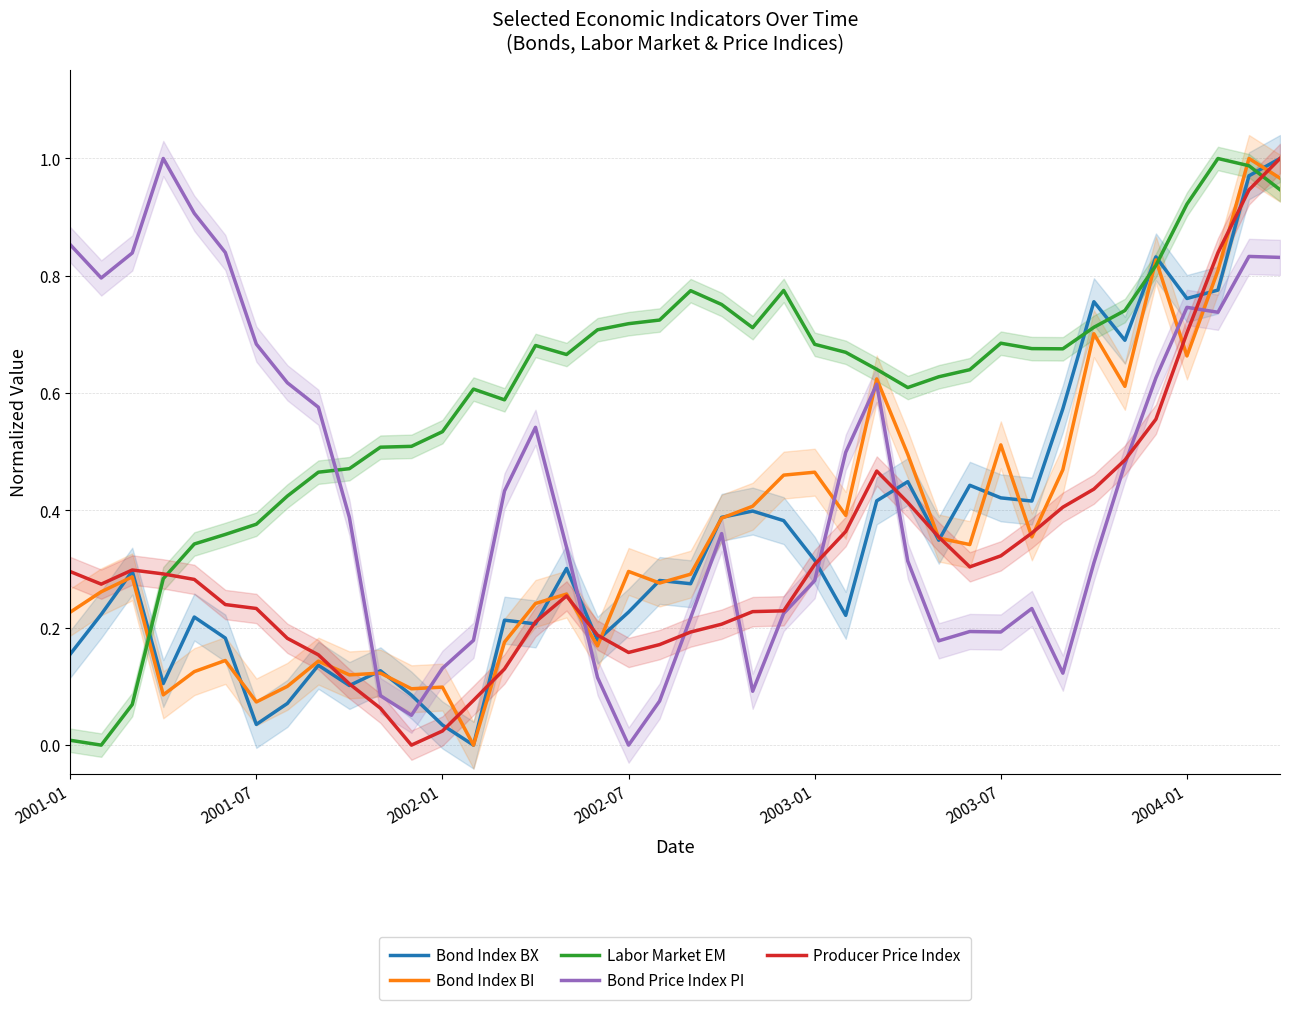

True or false: Bond Price Index PI has a value of 0.5 at 2002-07.

False